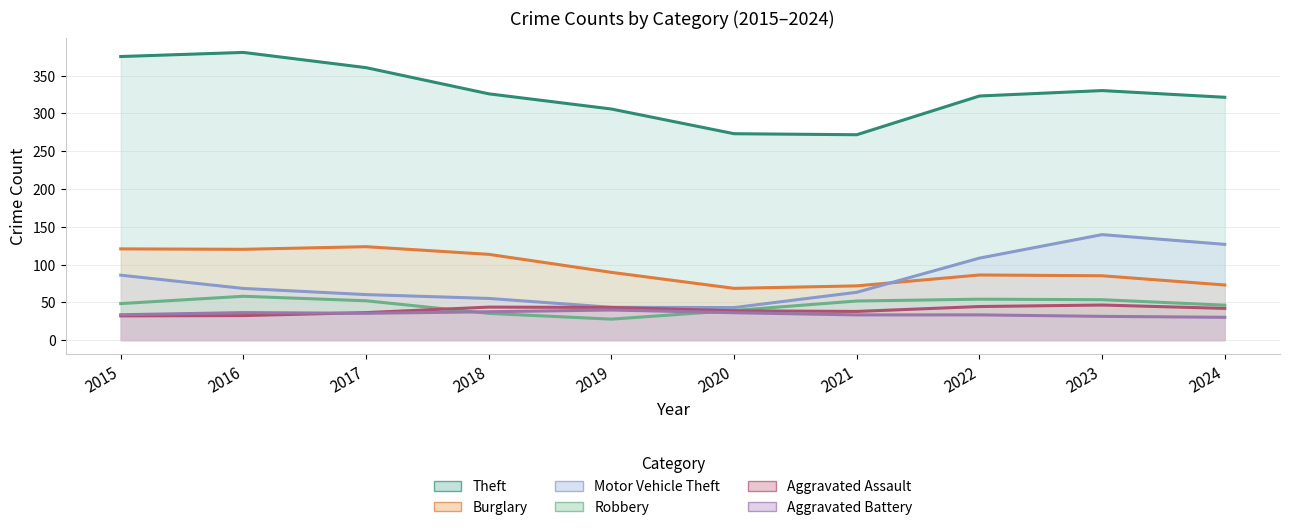

What is the average value of the Theft series?

327